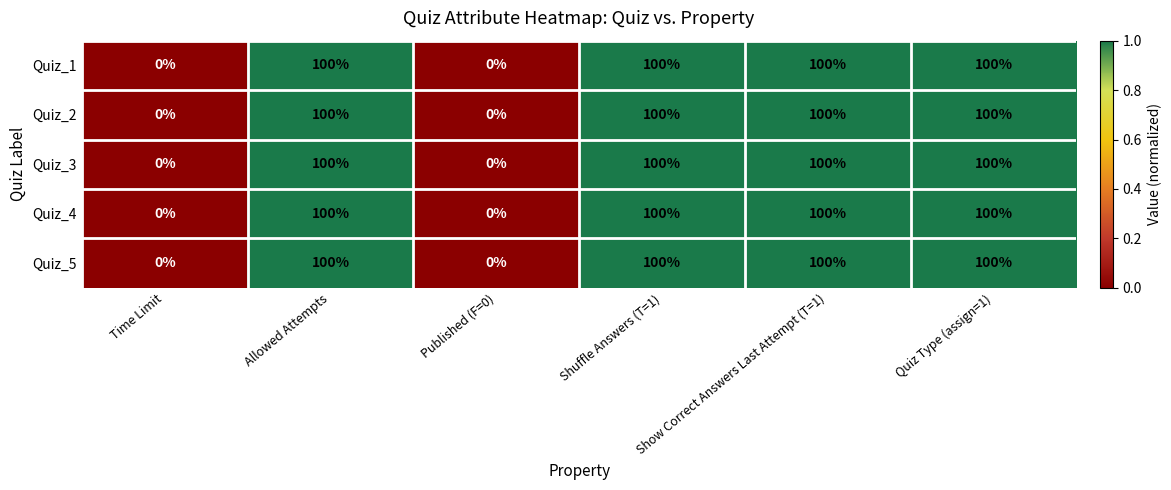

The Quiz_5 series shows 24 at Quiz Type (assign=1). True or false?

False